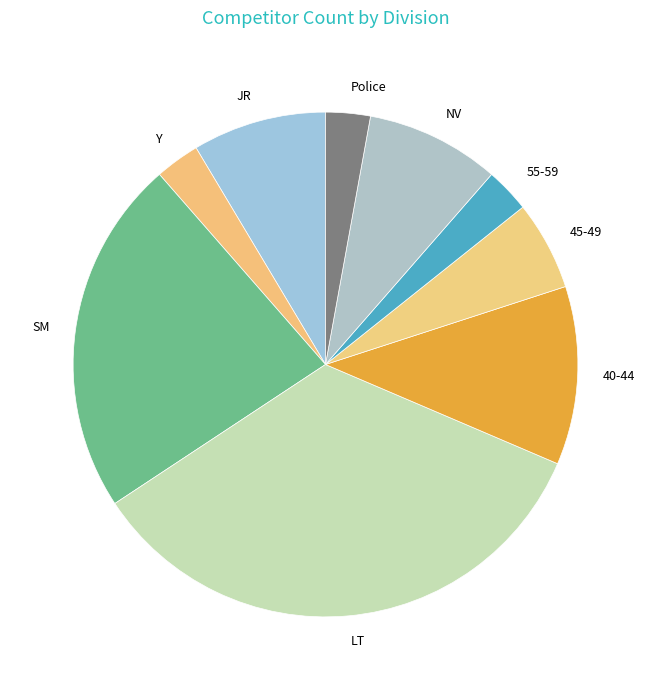

Count the number of slices in the pie.

9